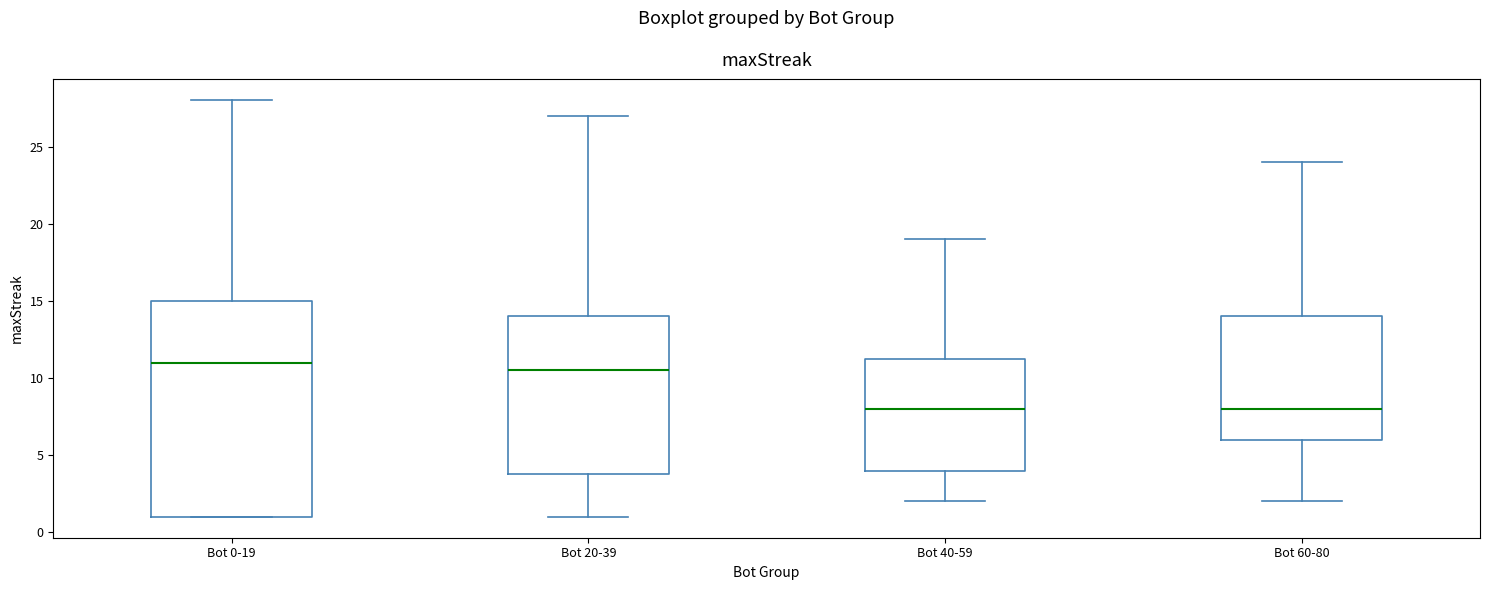

Which box is the tallest, from its lower edge to its upper edge?

Bot 0-19